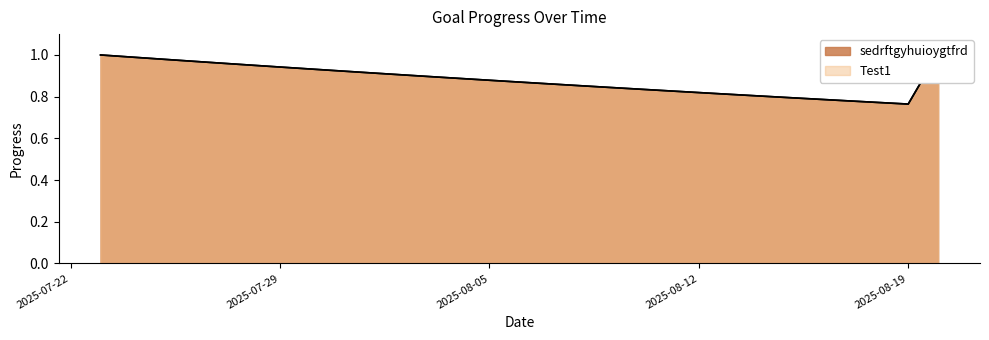

At which label is Test1 closest to 0?

2025-08-19